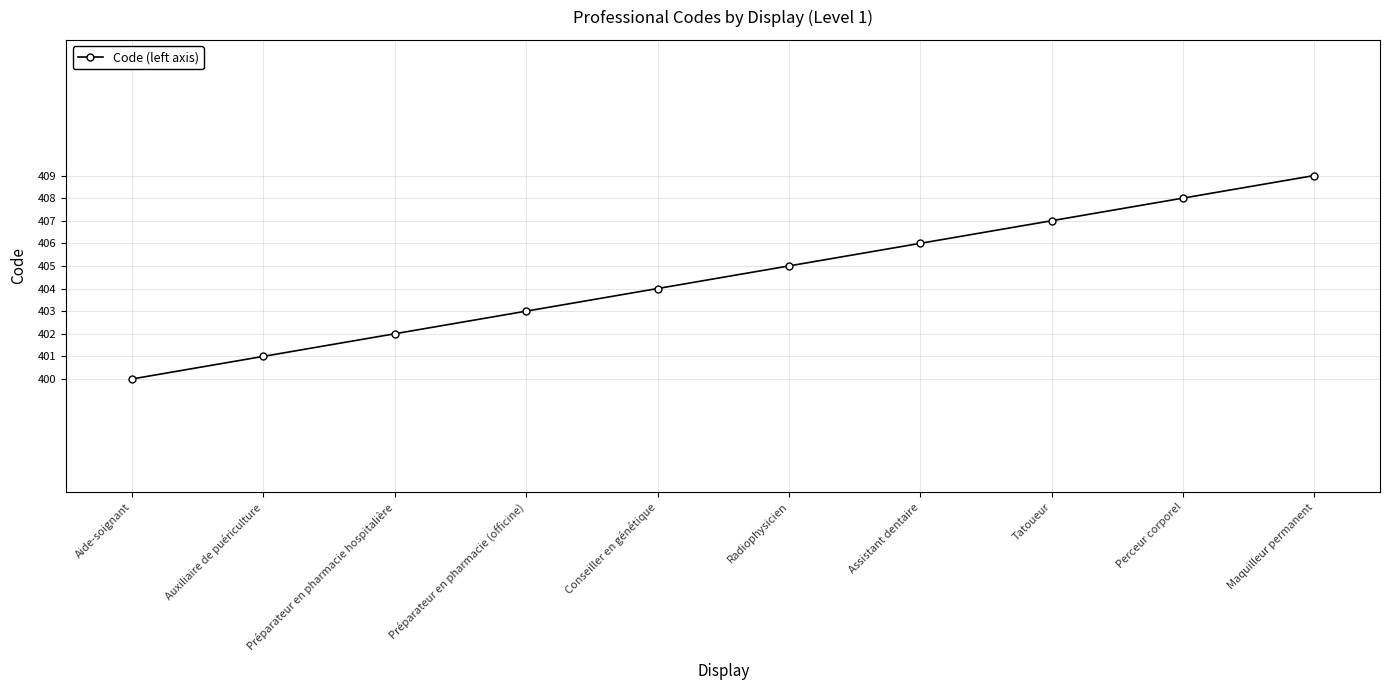

True or false: the data shows 603 at Perceur corporel.

False